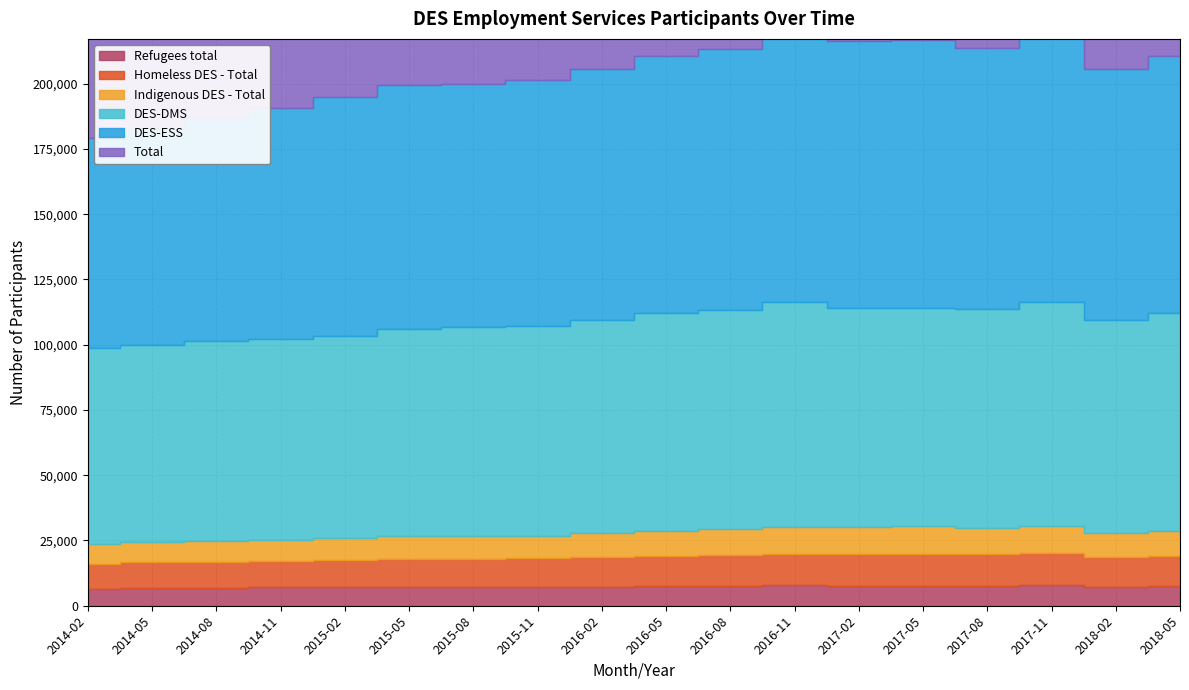

At which category is the sum across all series the highest?

2017-11